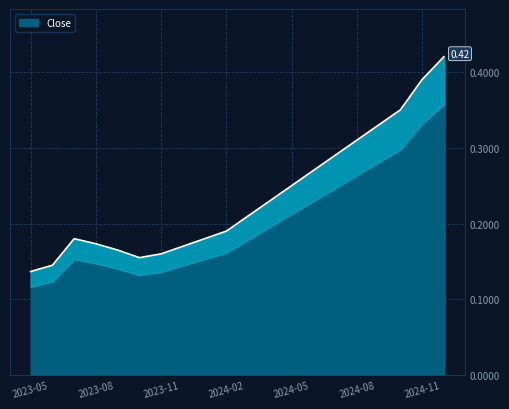

Rank the categories by value from highest to lowest.

2024-12, 2024-11, 2024-10, 2024-09, 2024-08, 2024-07, 2024-06, 2024-05, 2024-04, 2024-03, 2024-02, 2023-07, 2024-01, 2023-08, 2023-12, 2023-09, 2023-11, 2023-10, 2023-06, 2023-05